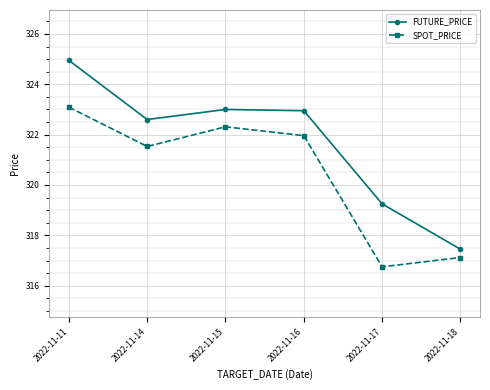

Is it true that SPOT_PRICE equals 137.8 at 2022-11-18?

False